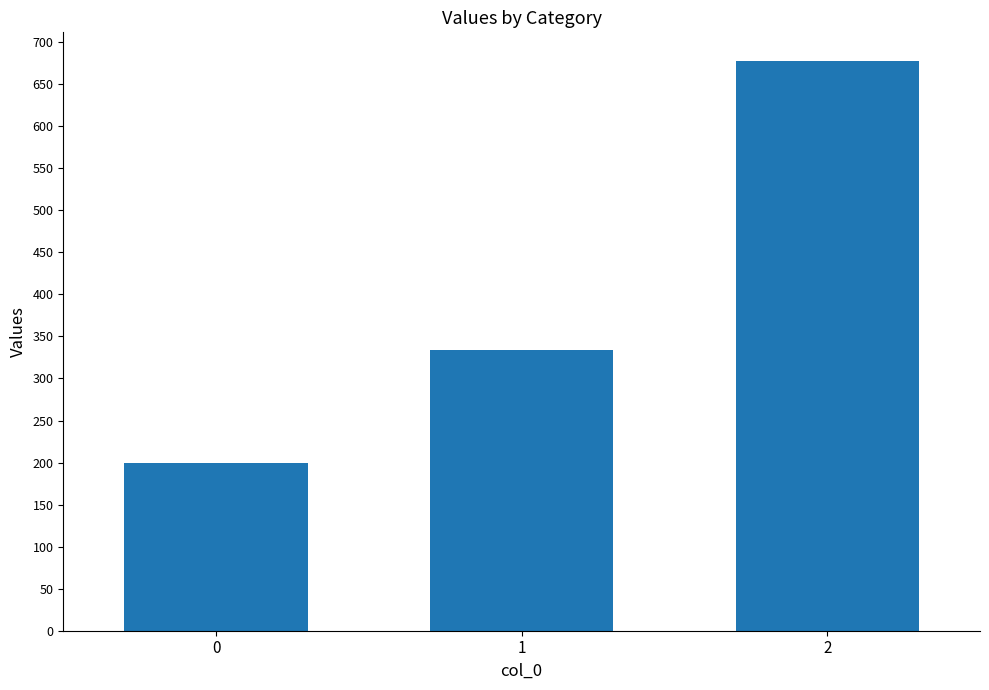

Where is the data nearest to the value 438?

1